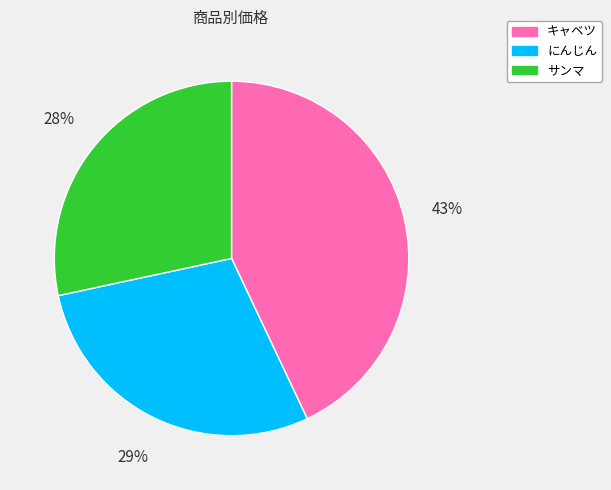

To the nearest percent, what is the difference between the サンマ and キャベツ slice percentages?

15%